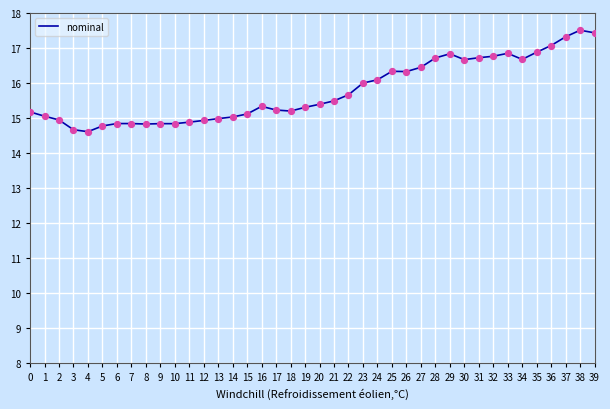

What is the change in value from 13 to 22?

+0.7